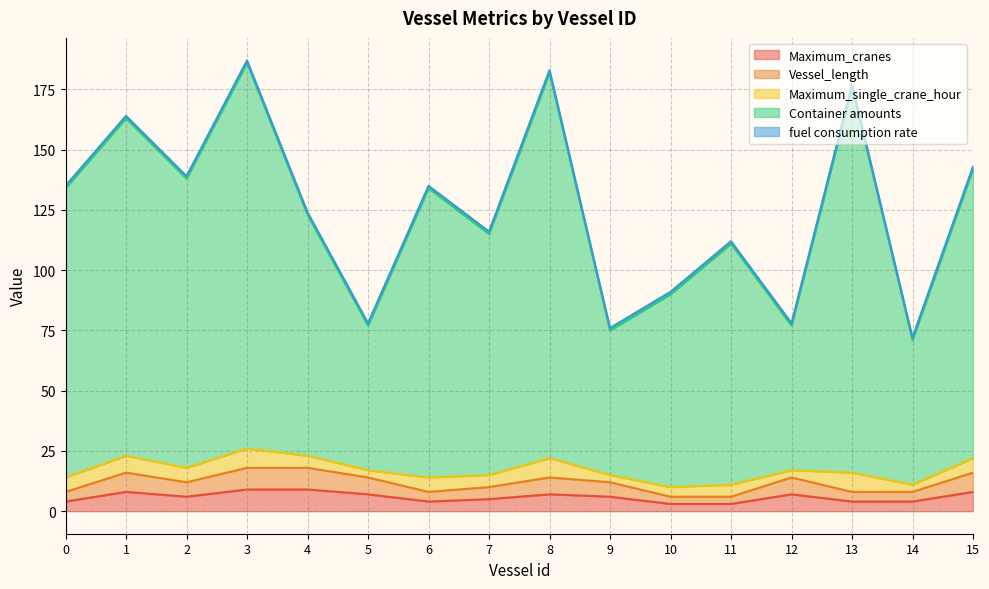

At which category does Maximum_cranes reach its first local peak?

1